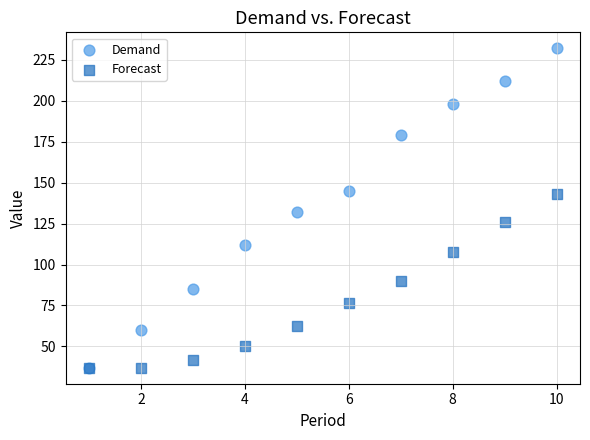

What are all the series names shown in the legend?

Demand, Forecast